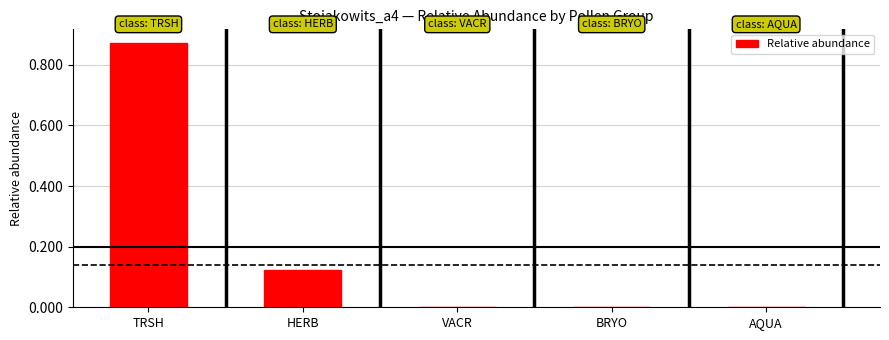

The value at BRYO is 0.0. True or false?

True